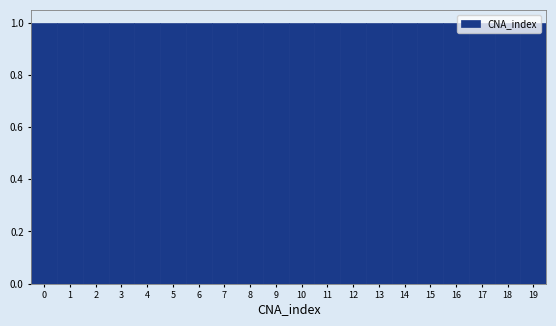

Reading left to right, transcribe this chart: for each bar, give the range it covers on the x-axis and its height. The values are not printed on the chart, so give them approximately, as read against the axis.

-0.5 to 0.5: 1
0.5 to 1.5: 1
1.5 to 2.5: 1
2.5 to 3.5: 1
3.5 to 4.5: 1
4.5 to 5.5: 1
5.5 to 6.5: 1
6.5 to 7.5: 1
7.5 to 8.5: 1
8.5 to 9.5: 1
9.5 to 10.5: 1
10.5 to 11.5: 1
11.5 to 12.5: 1
12.5 to 13.5: 1
13.5 to 14.5: 1
14.5 to 15.5: 1
15.5 to 16.5: 1
16.5 to 17.5: 1
17.5 to 18.5: 1
18.5 to 19.5: 1